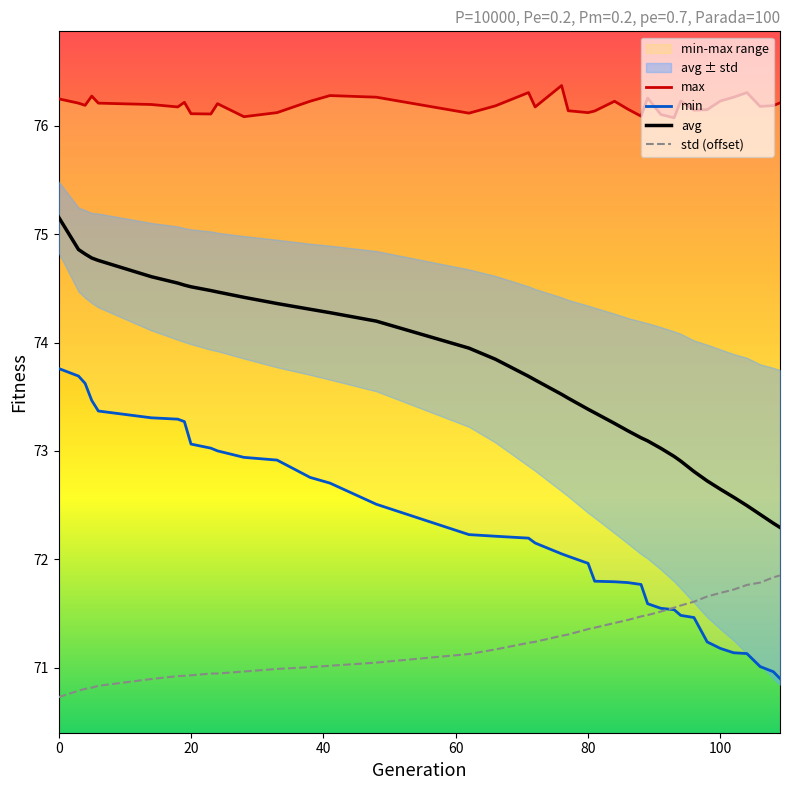

True or false: std (offset) and avg intersect in this chart.

False